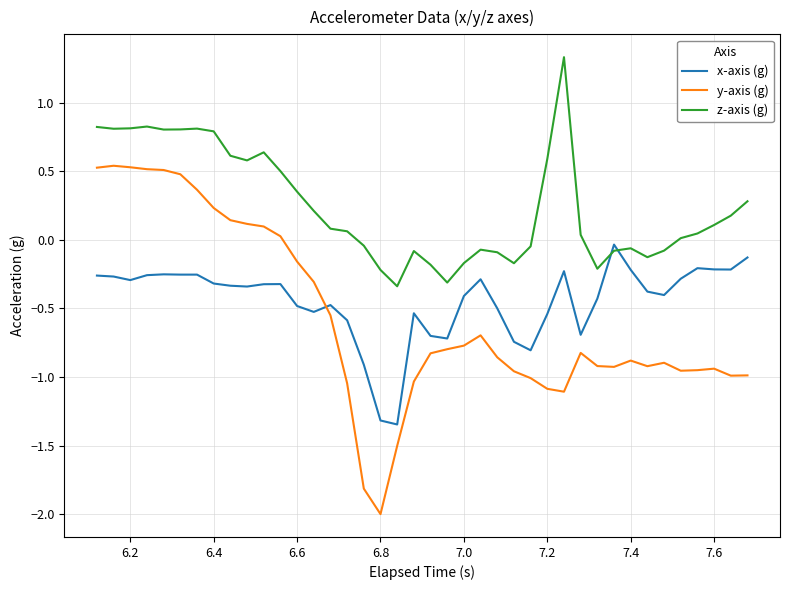

Which series has the largest total across all categories?

z-axis (g)